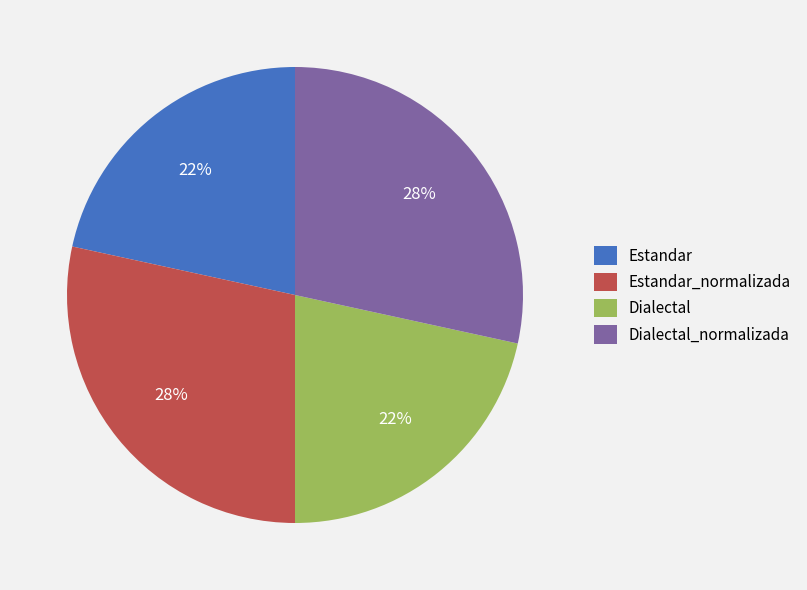

Does Estandar_normalizada account for over 50% of the chart?

No